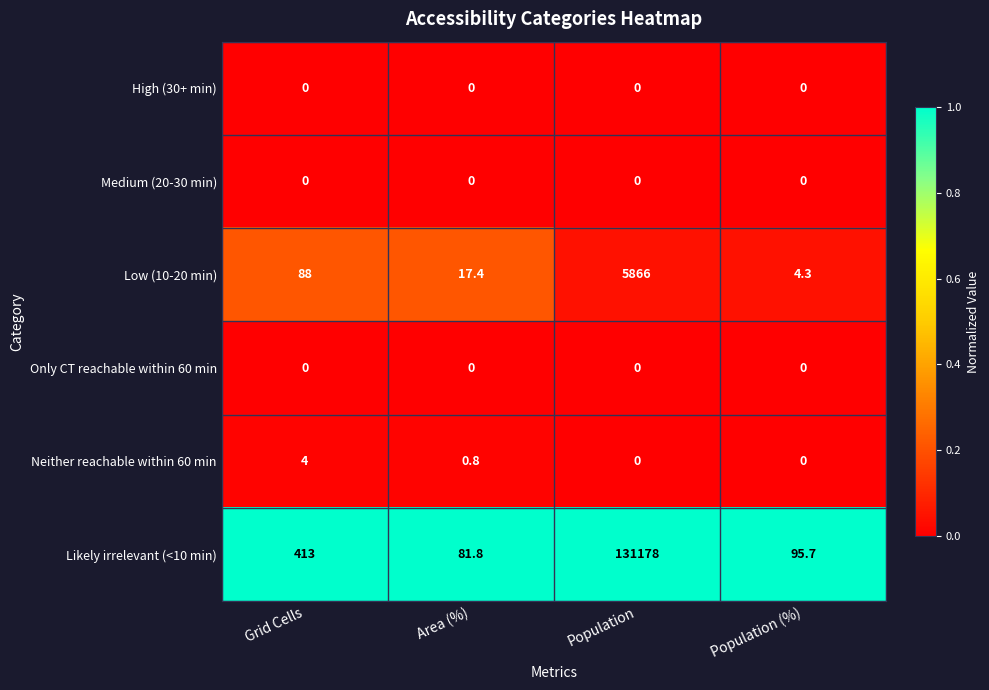

Which series changed the most between Area (%) and Population (%)?

Likely irrelevant (<10 min)